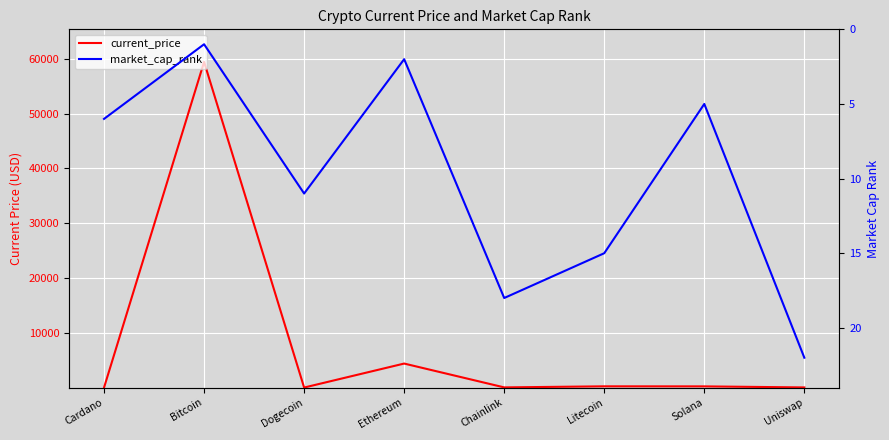

Reading left to right, extract all data points from this chart.

current_price: 1.9	59441.0	0.2	4380.1	28.0	224.1	214.6	21.7
market_cap_rank: 6.0	1.0	11.0	2.0	18.0	15.0	5.0	22.0